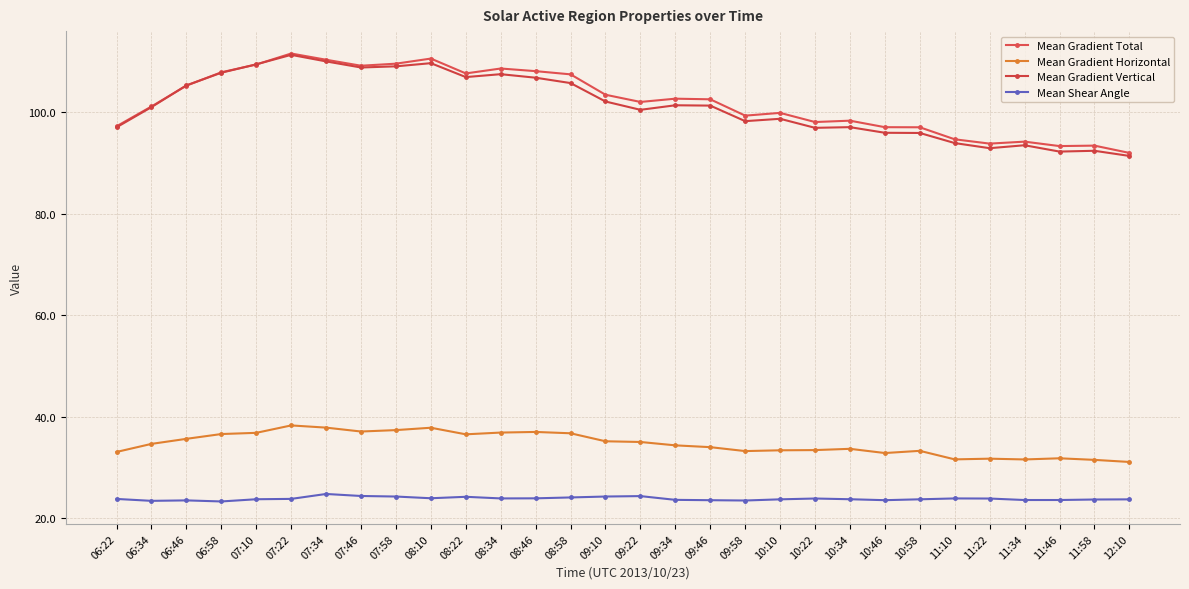

True or false: Mean Gradient Vertical has more than 2 interior local peaks.

True